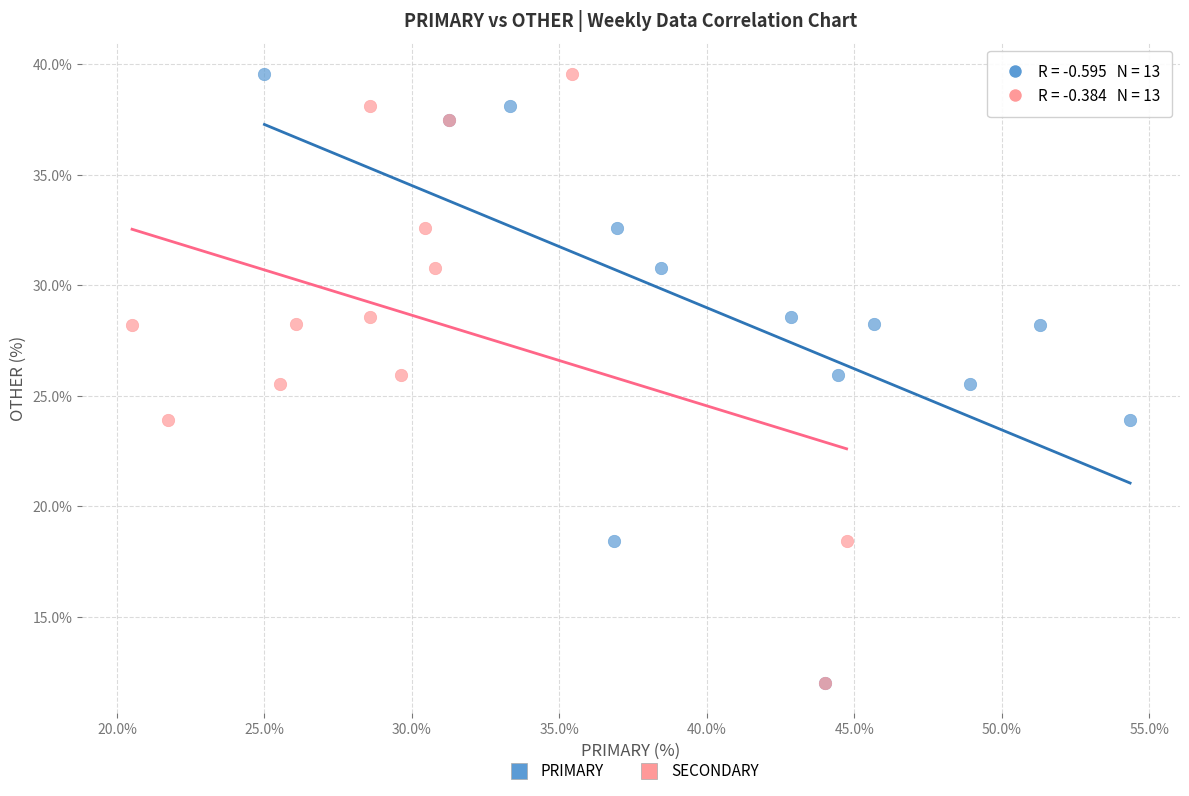

What are all the series names shown in the legend?

PRIMARY, SECONDARY